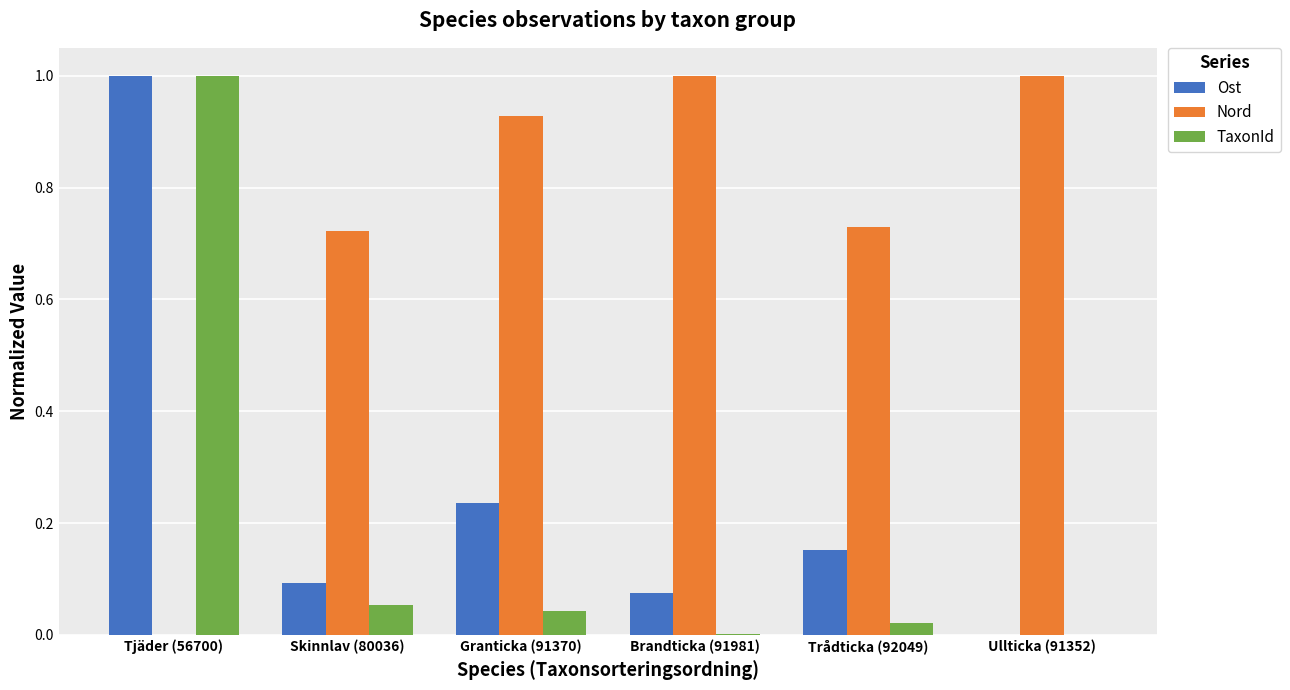

What is the highest value of the Nord series?

1.0